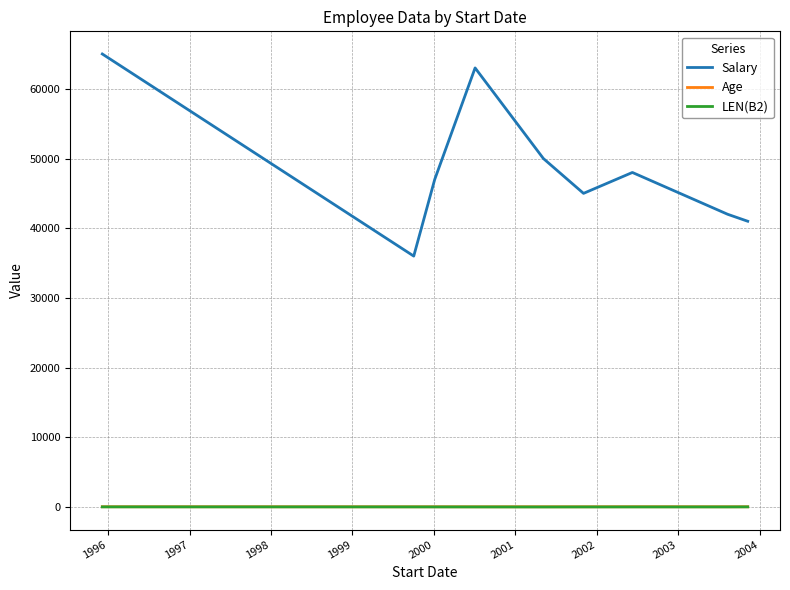

What is the sum of all LEN(B2) values?

92